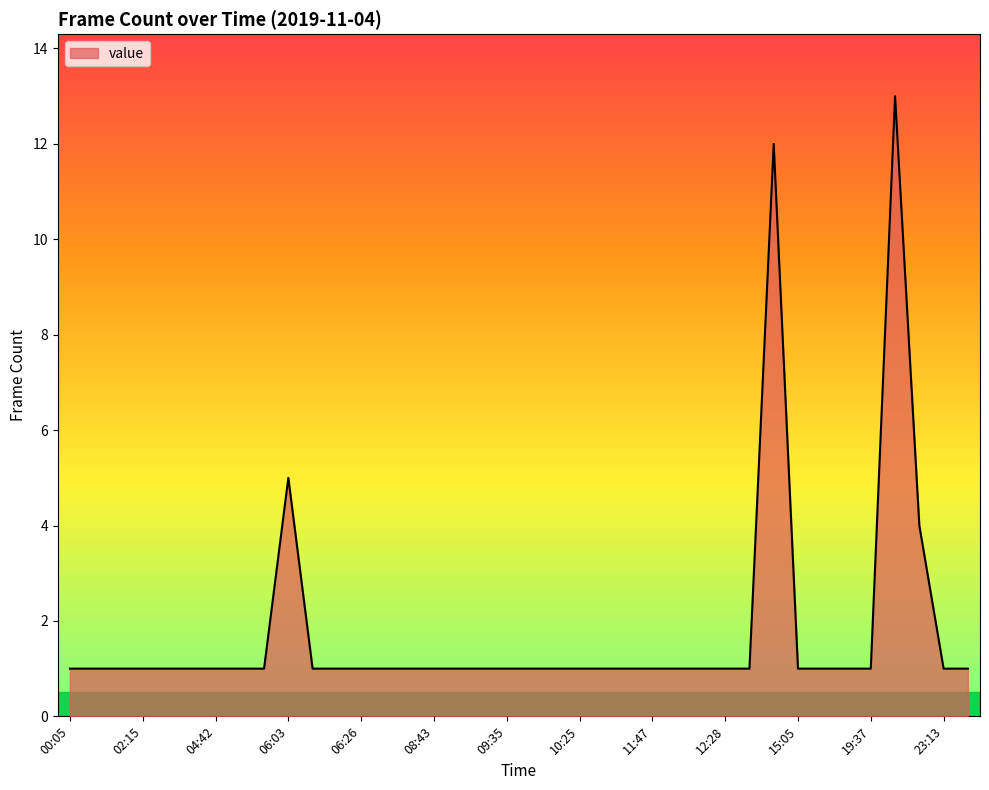

What is the difference between the maximum and minimum values?

12